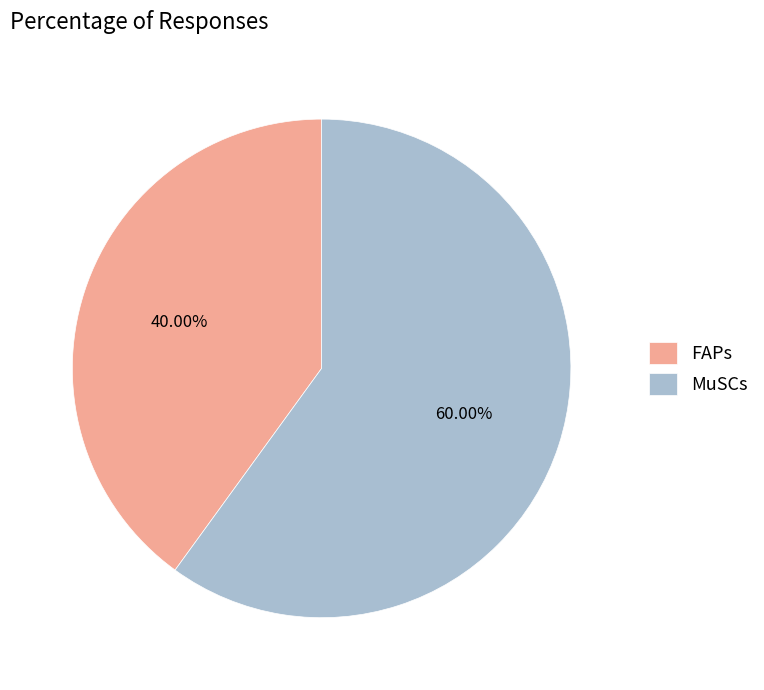

To the nearest percent, what portion does FAPs represent?

40%